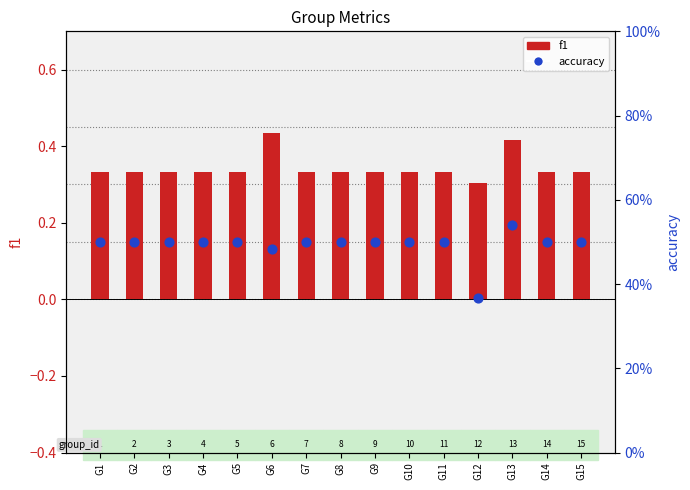

What is the total value across all series at G14?

0.8